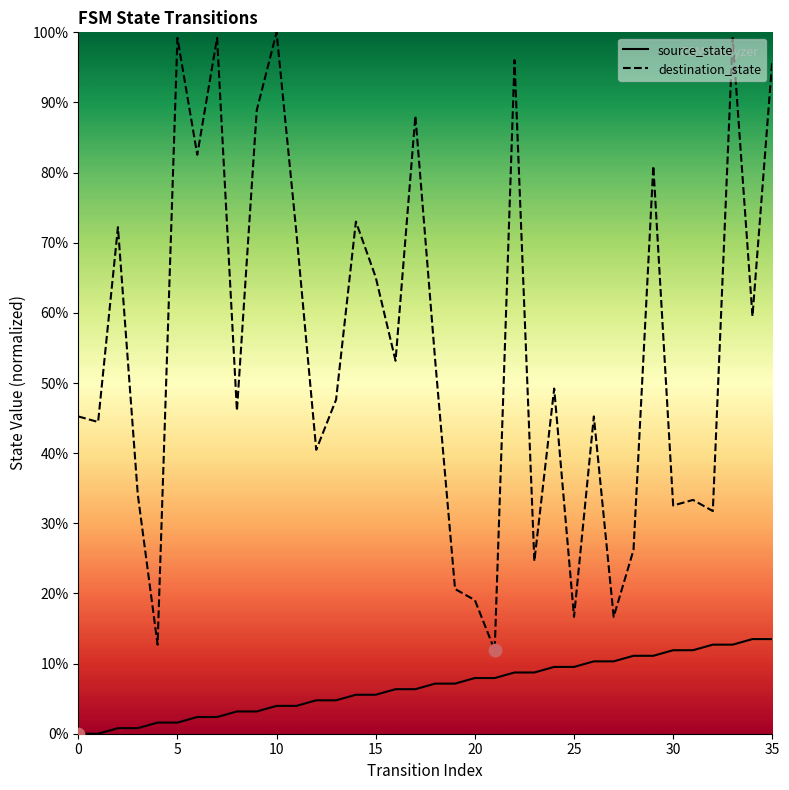

What are all the series names shown in the legend?

source_state, destination_state